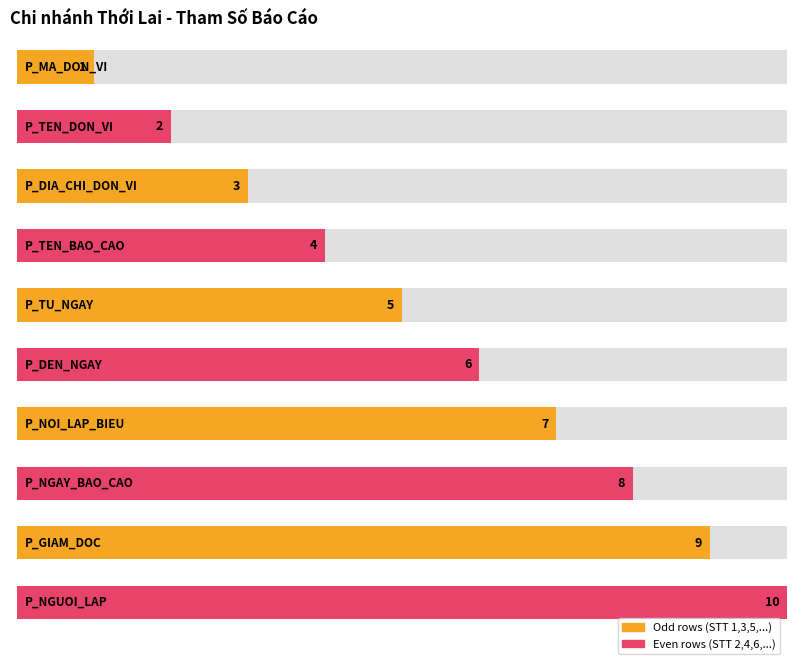

What is the sum of all values?

55